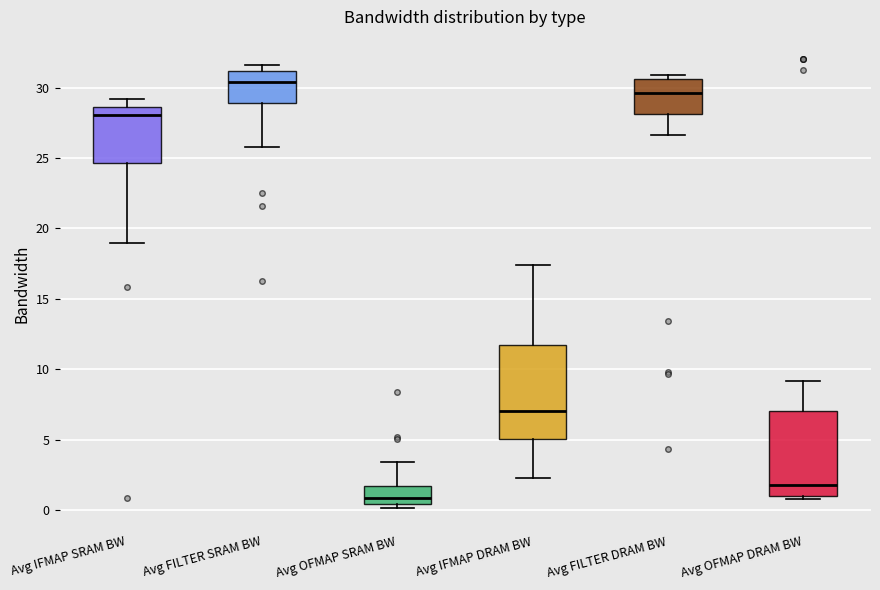

Which box has the highest median line?

Avg FILTER SRAM BW